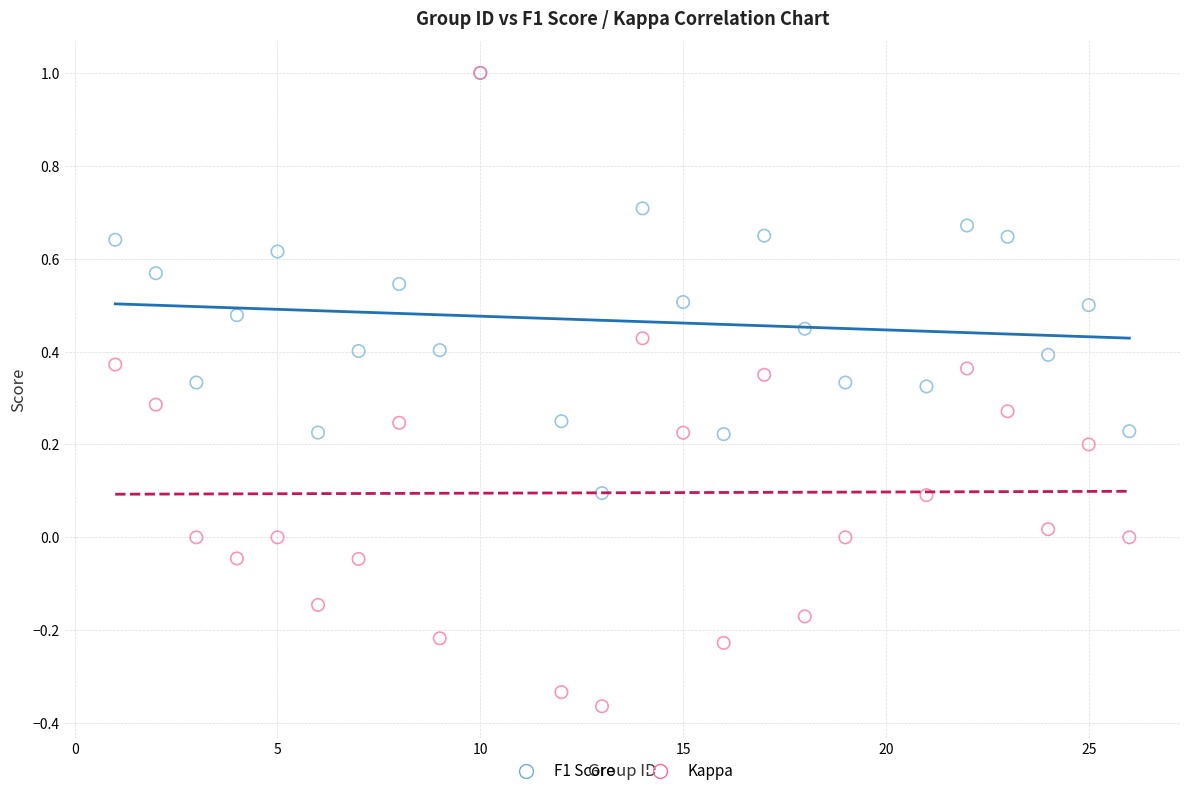

Which series reaches the minimum Y coordinate?

Kappa